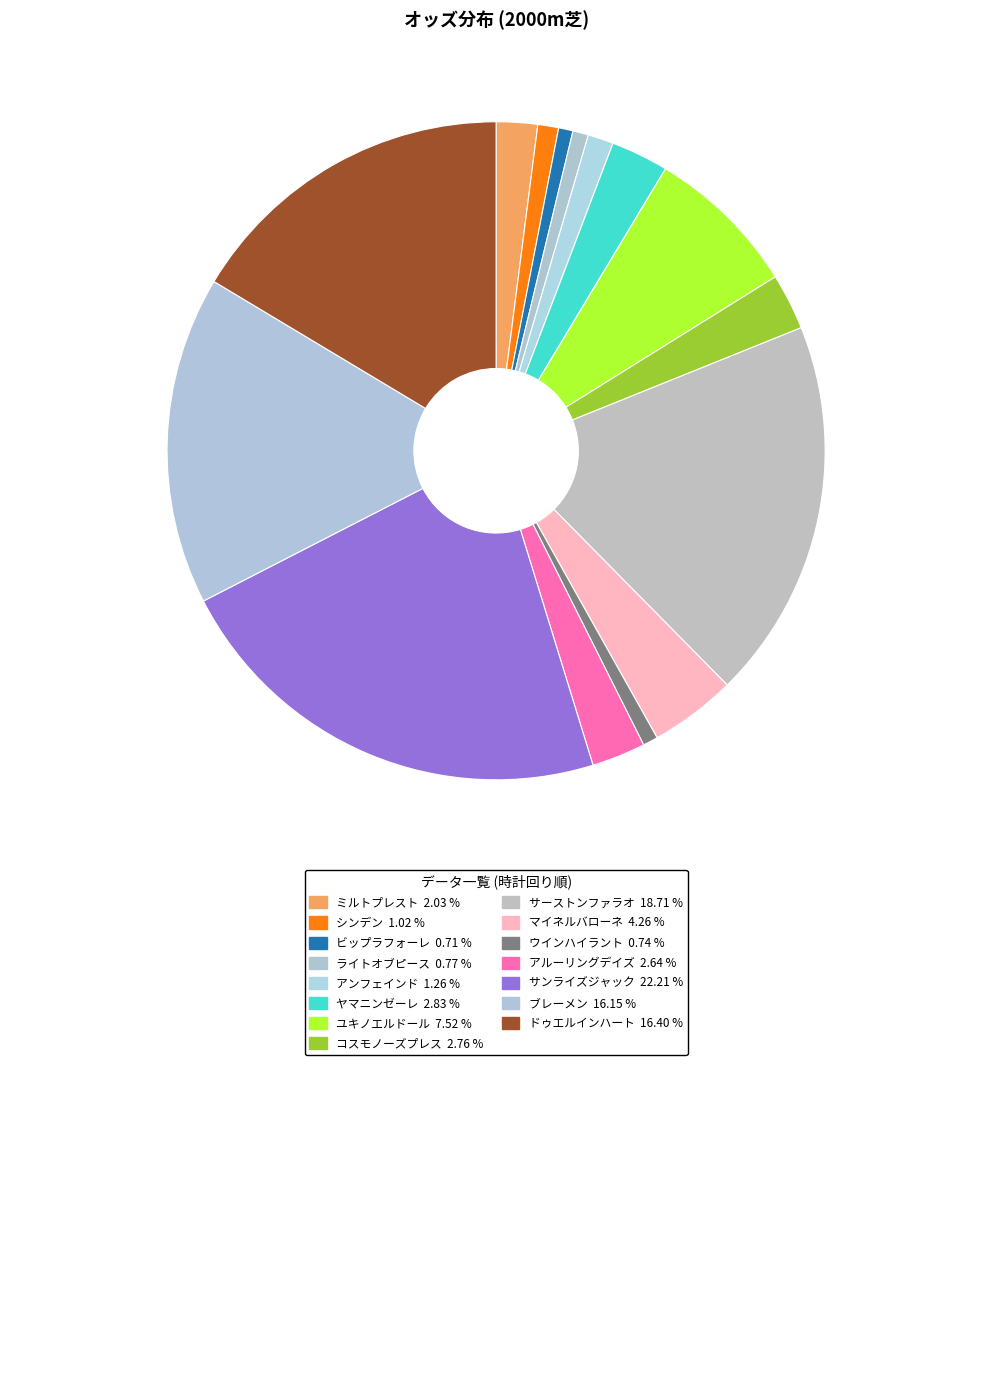

How many segments does this pie chart have?

15